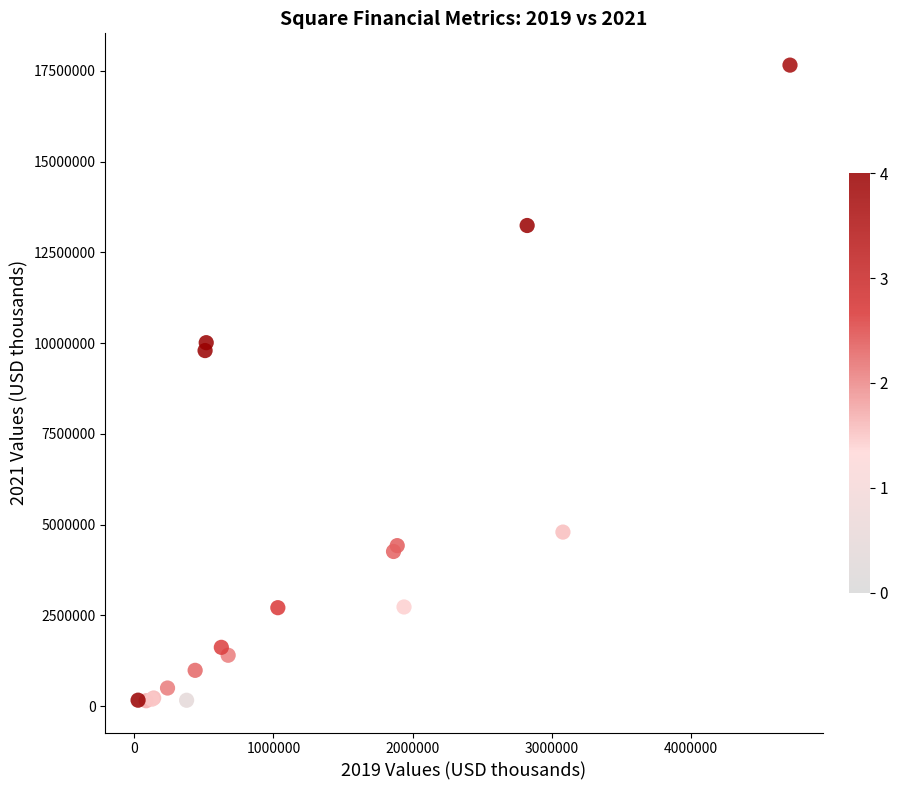

What Y value in the scatter plot is closest to 8903441?

9794992